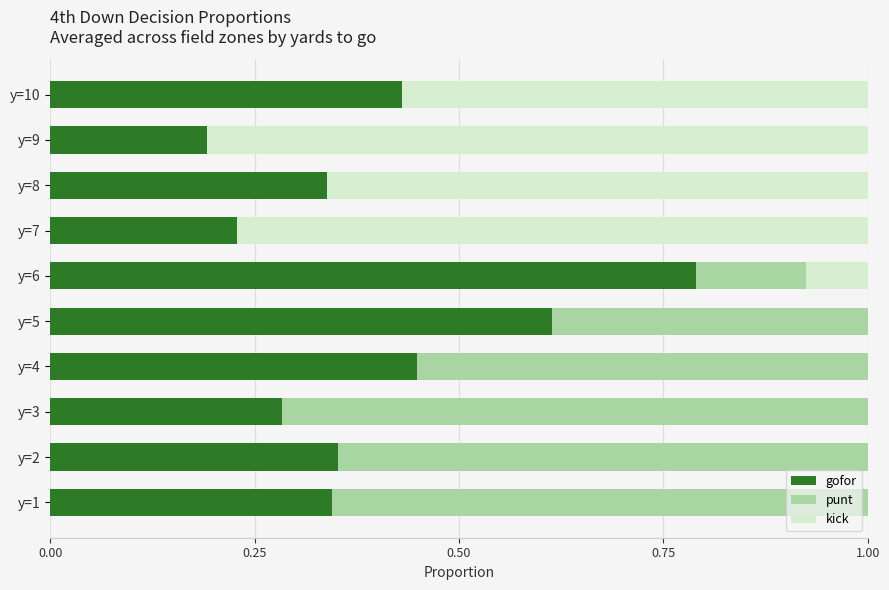

What is the total value across all series at y=7?

1.0